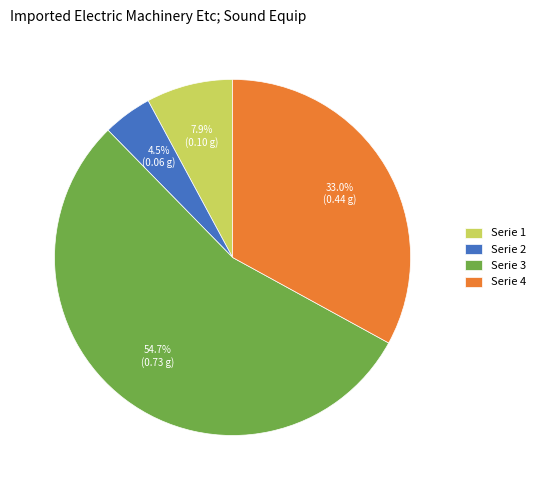

Count the number of slices in the pie.

4